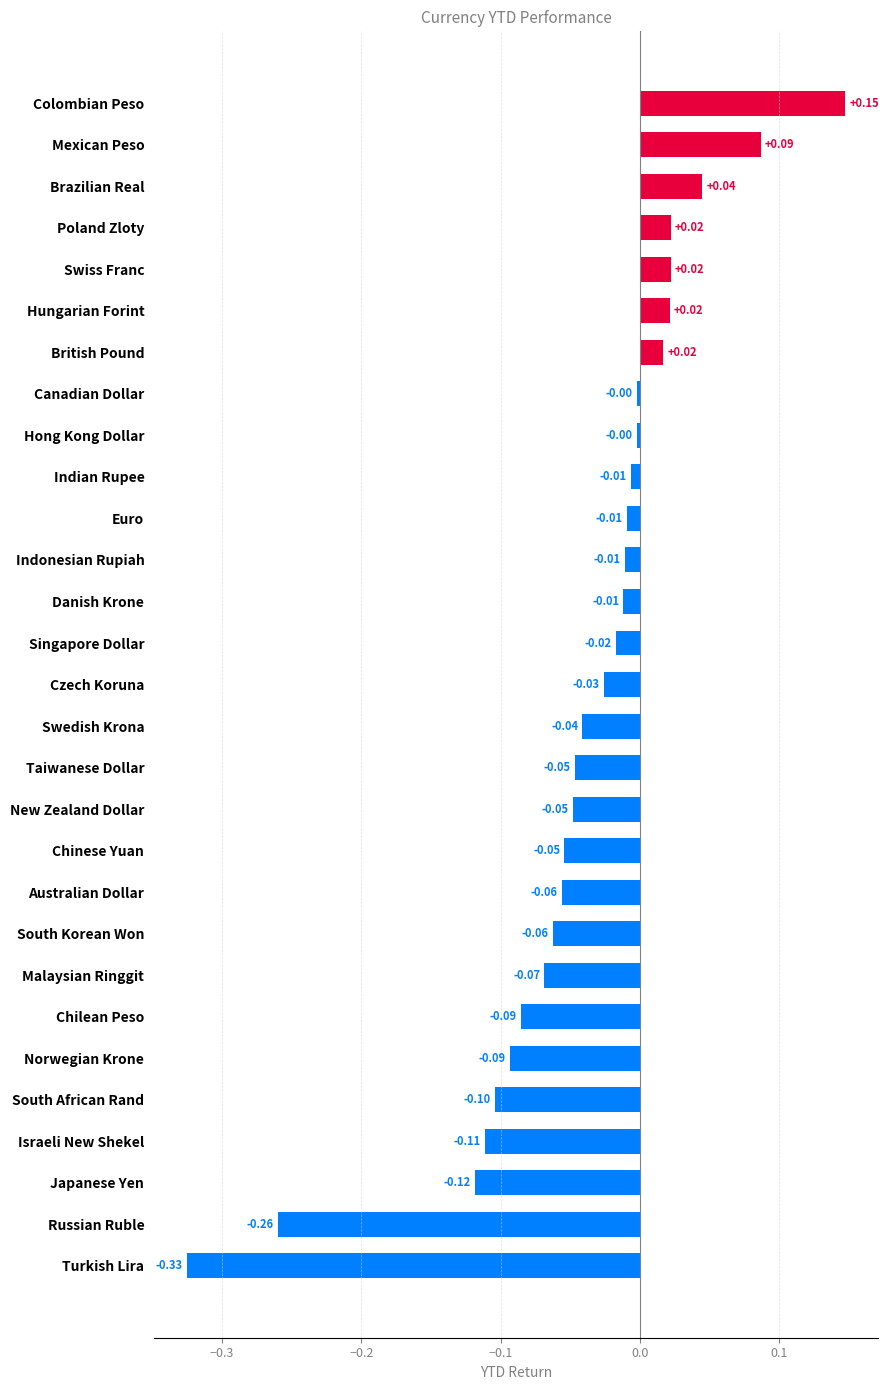

Between Swiss Franc and Czech Koruna, which is larger?

Swiss Franc